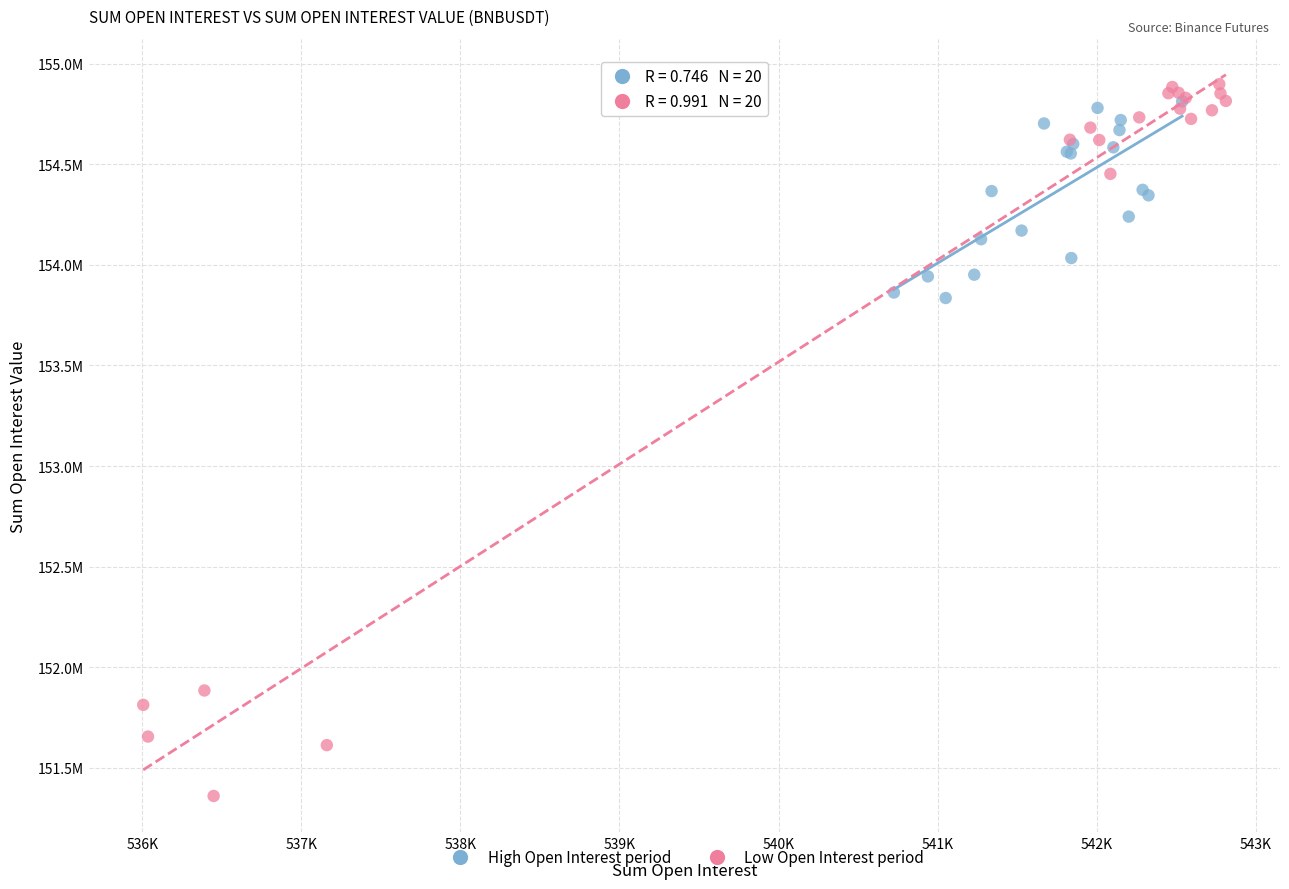

Which series reaches the maximum Y coordinate?

Low Open Interest period